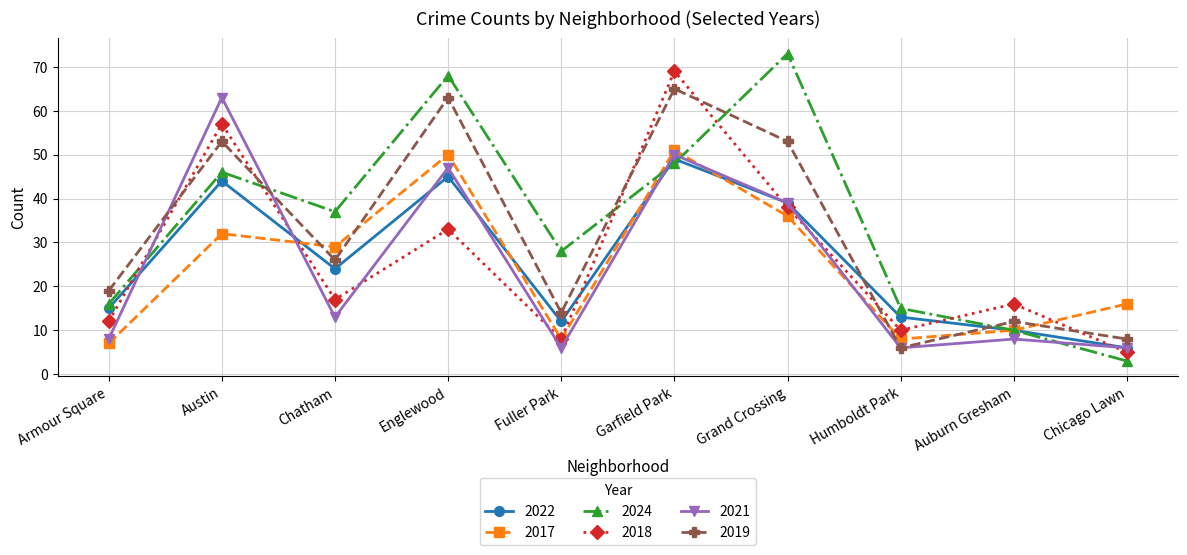

What is the greatest value displayed?

73